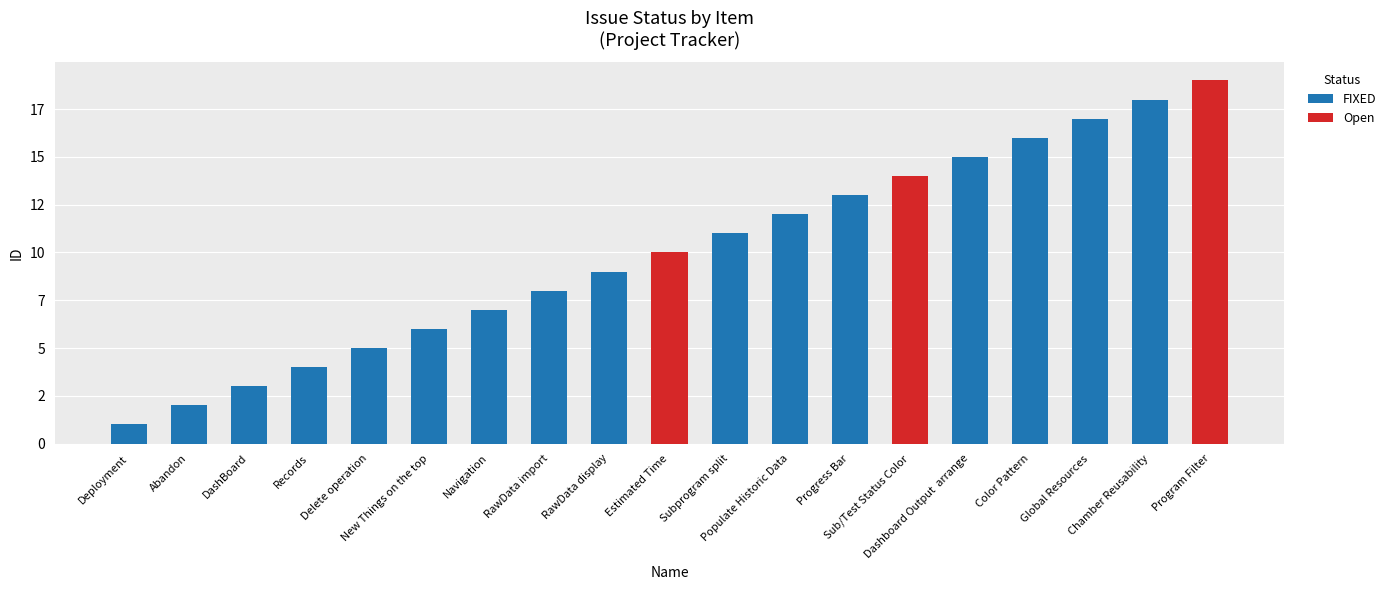

Are the bars horizontal?

No